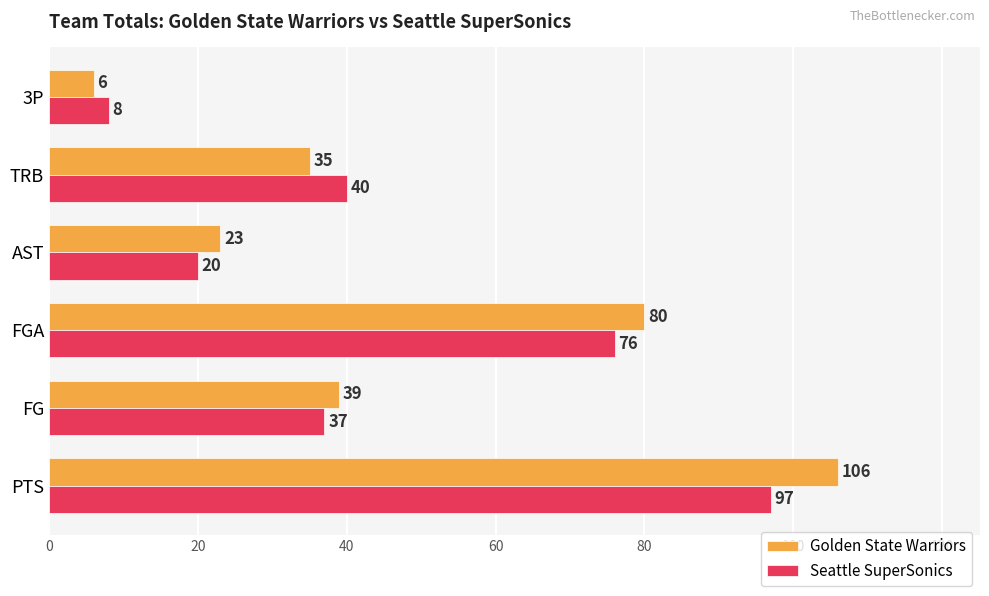

List the series in order of their overall mean, highest first.

Golden State Warriors, Seattle SuperSonics